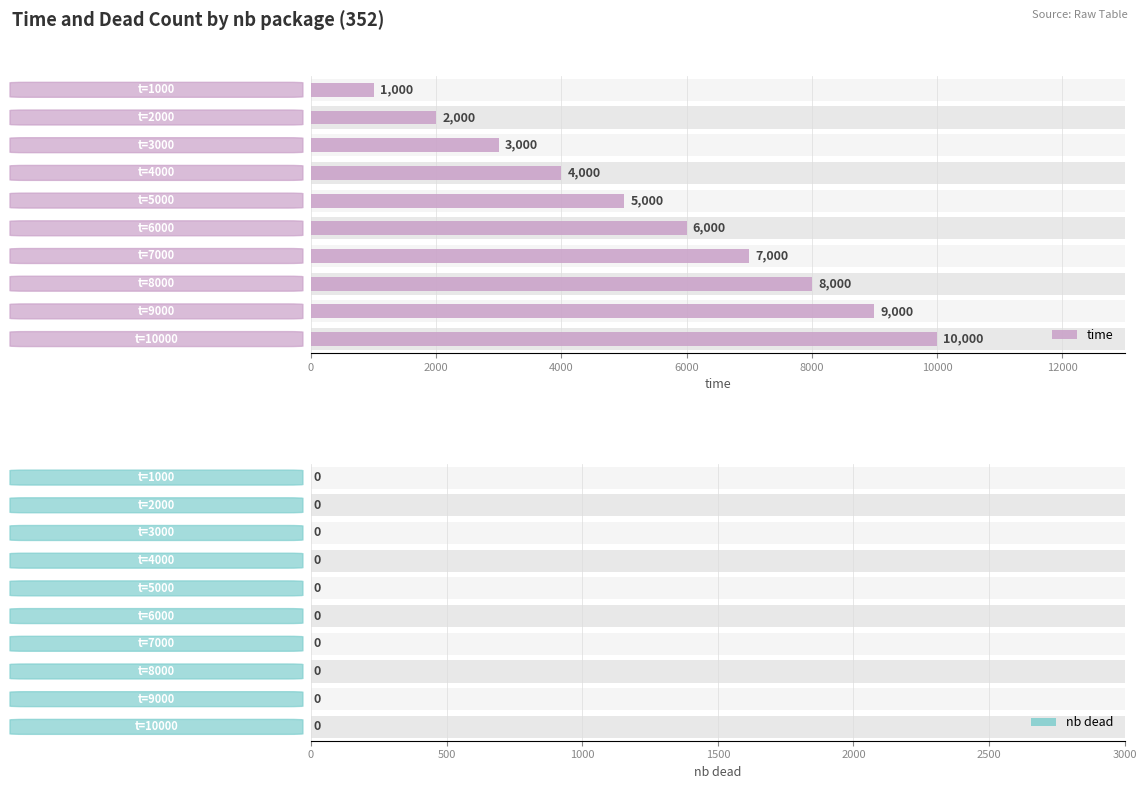

Does the chart contain stacked bars?

No